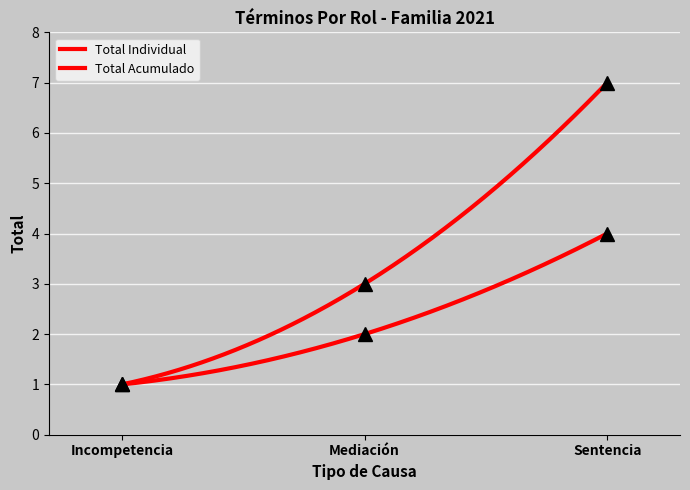

At which label is Incompetencia closest to 1?

Incompetencia